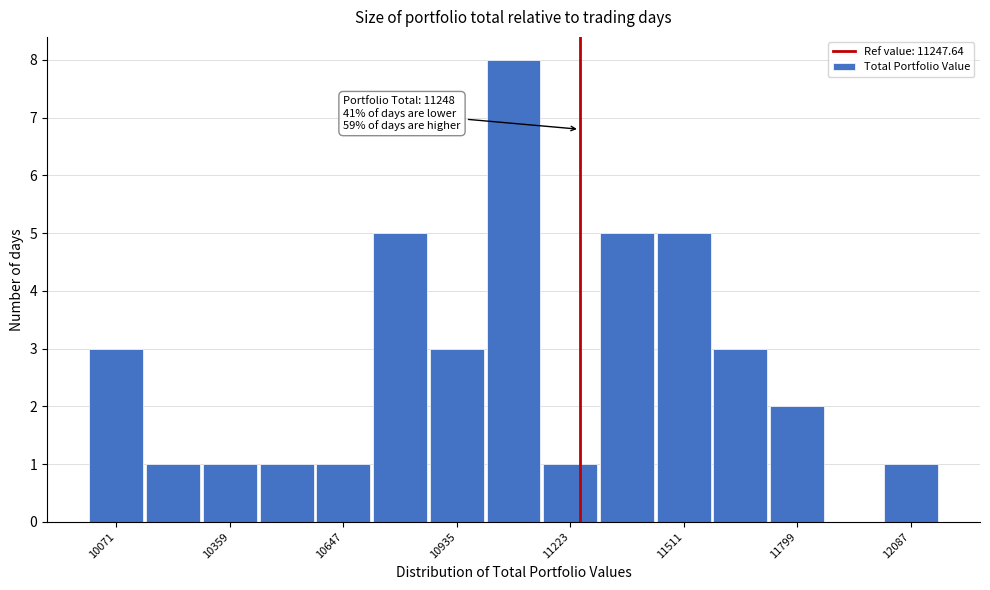

Around what value on the x-axis is the tallest bar? Give the approximate position of its centre, as read against the axis.

11100